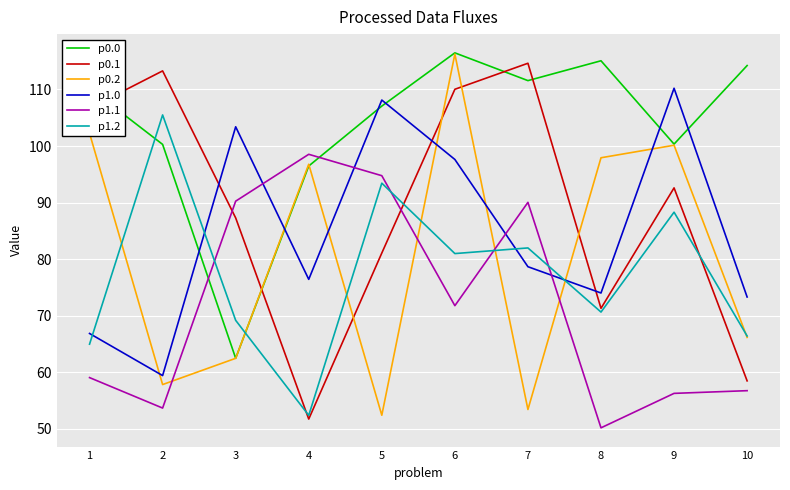

Is it true that p1.1 equals 71.8 at 6?

True